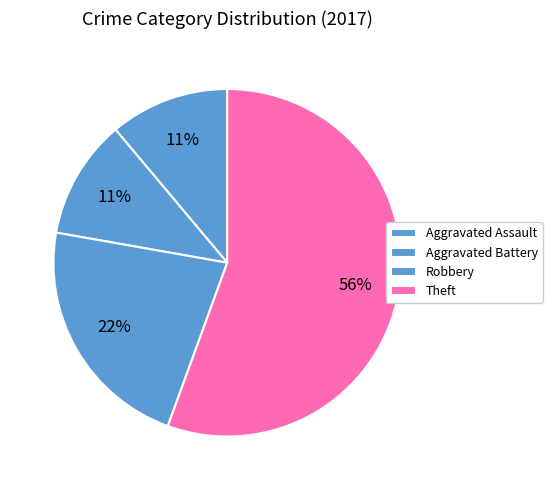

Is Robbery the majority of the pie?

No